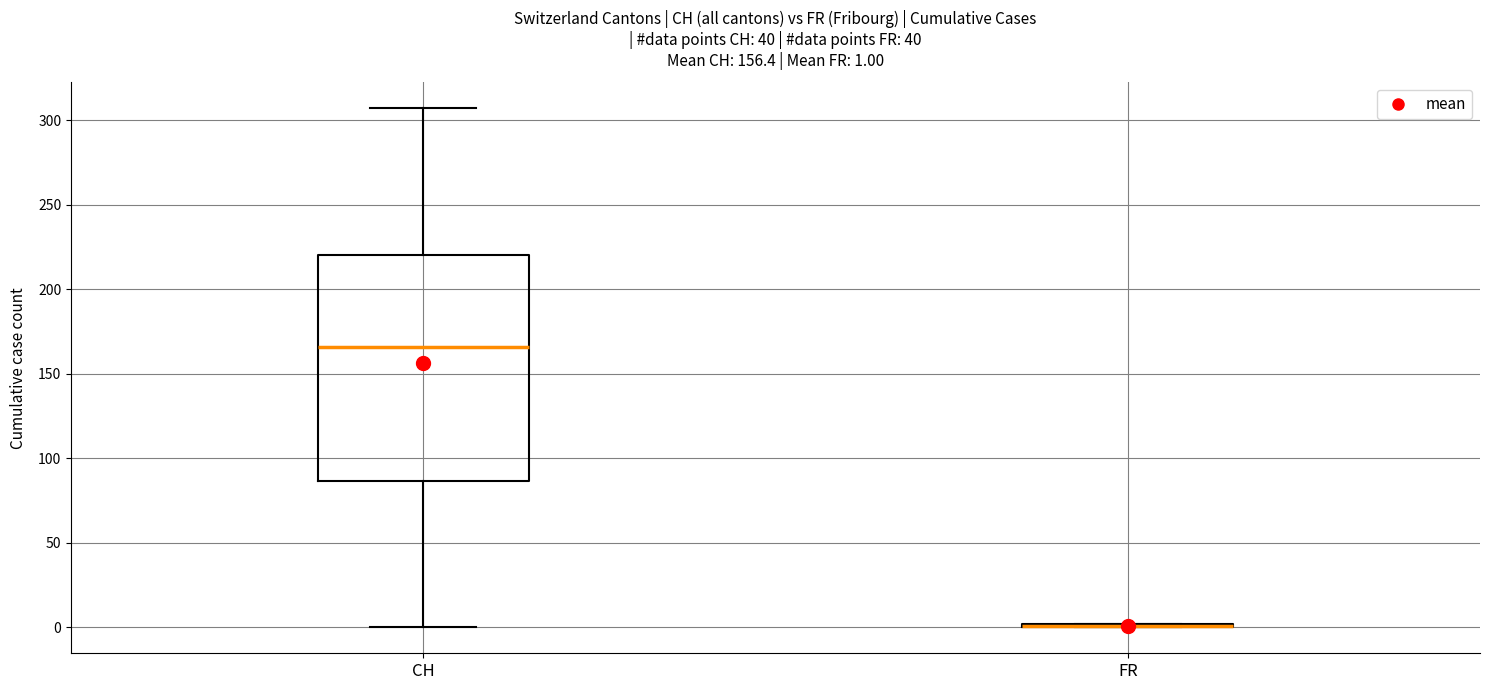

Which box is the tallest, from its lower edge to its upper edge?

CH